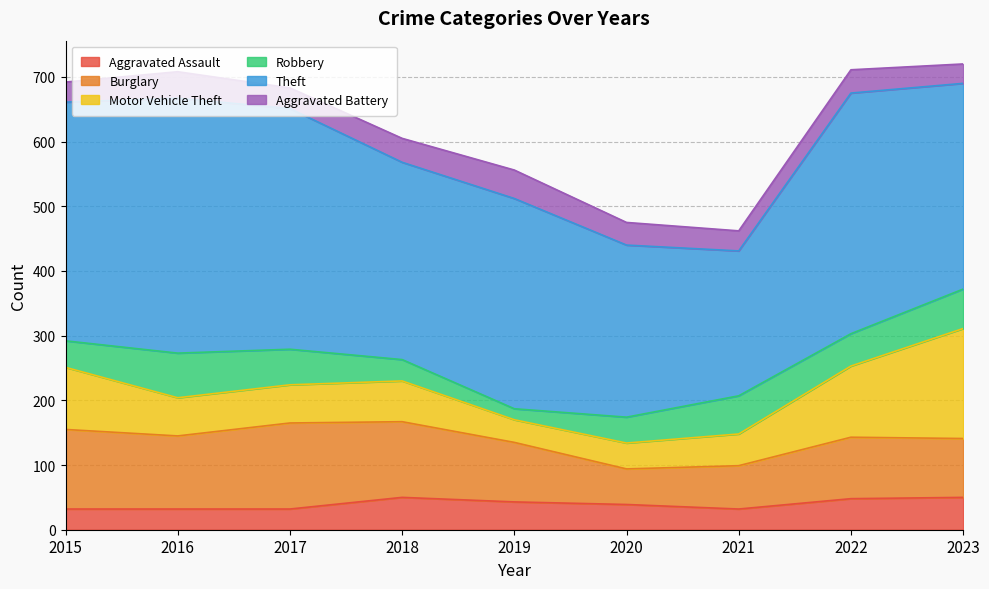

What is the average value of the Aggravated Battery series?

35